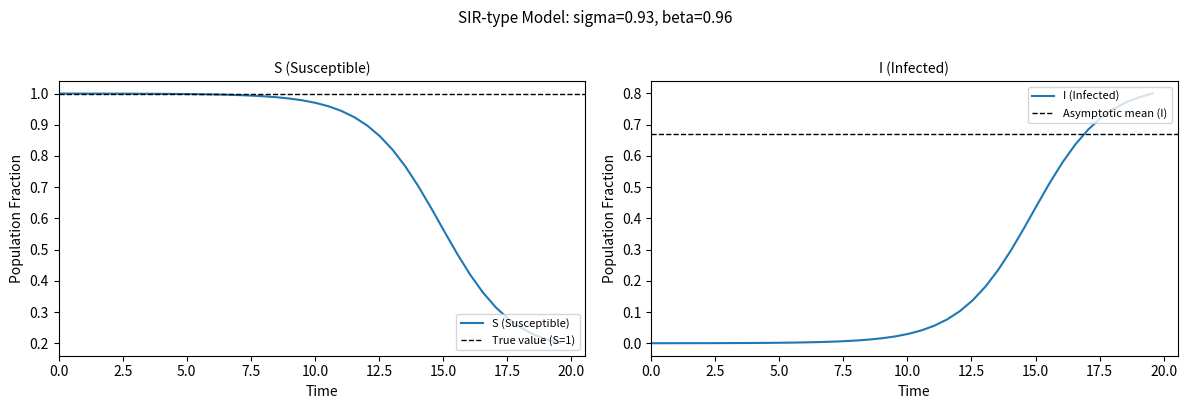

How many lines are shown in the chart?

2